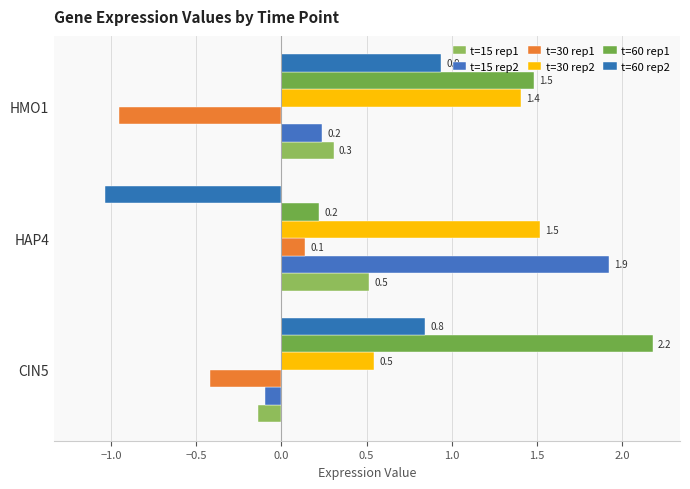

At which label does t=60 rep1 reach its minimum?

HAP4